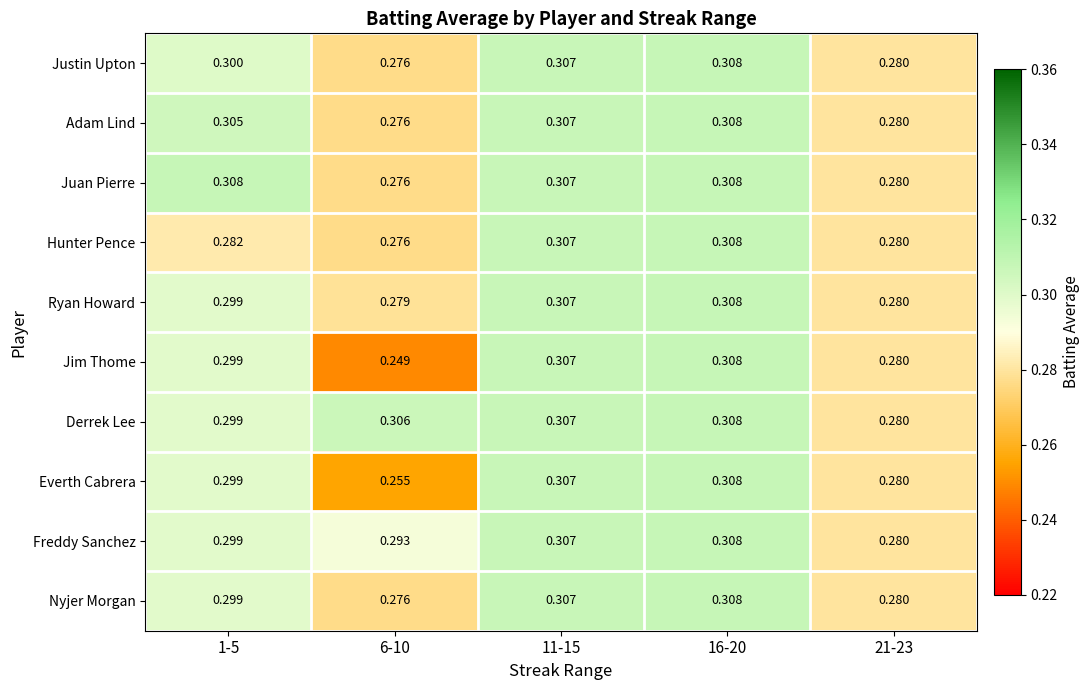

Is the value of Freddy Sanchez at 21-23 greater than the value of Justin Upton at 16-20?

No